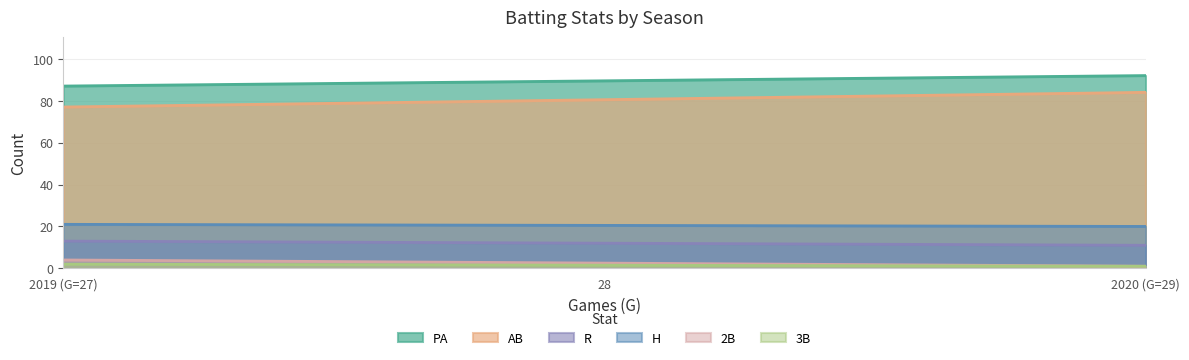

What is the average value of the H series?

20.5